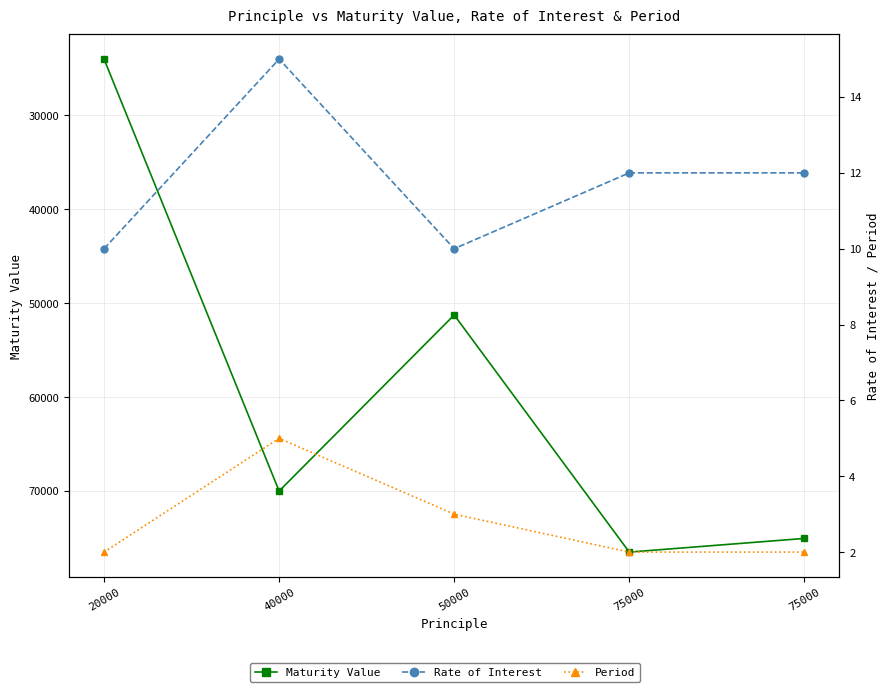

List the labels in order of Rate of Interest value, smallest first.

20000, 50000, 75000, 75000, 40000